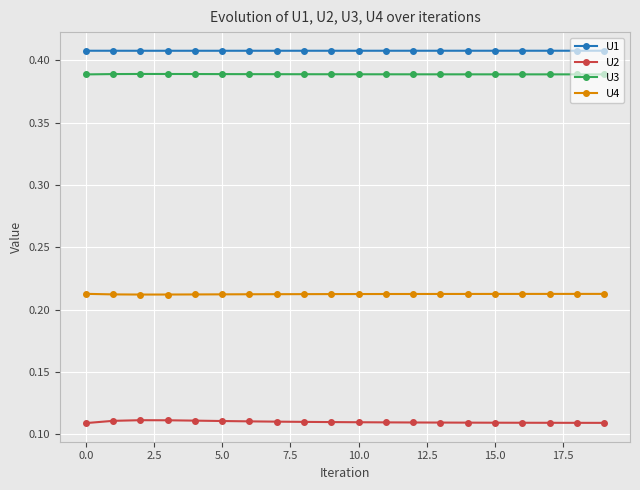

True or false: U4 and U3 intersect in this chart.

False